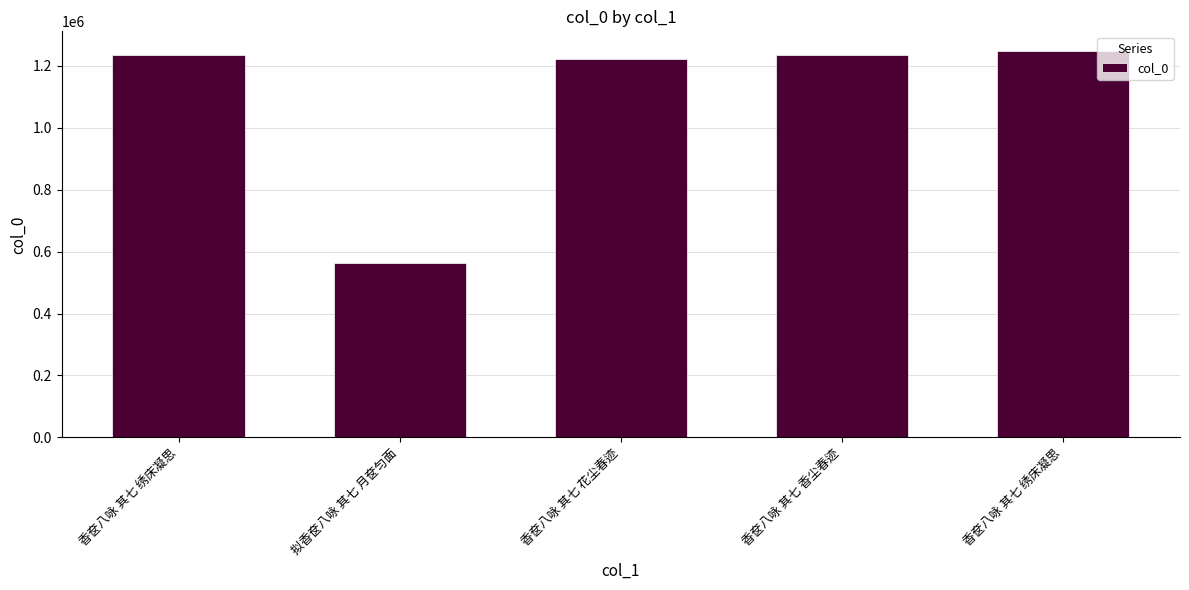

How many bars are there in total?

5